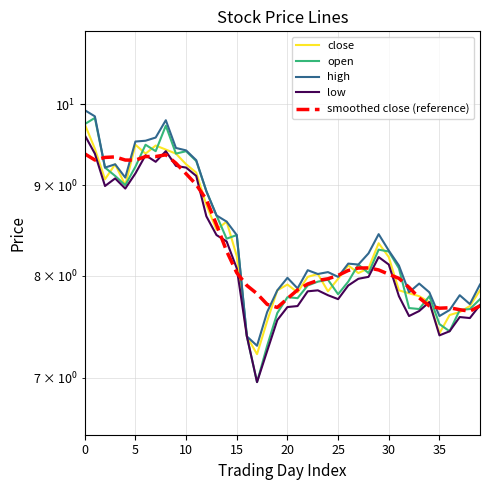

What is the label of the 19th point from the left?

18